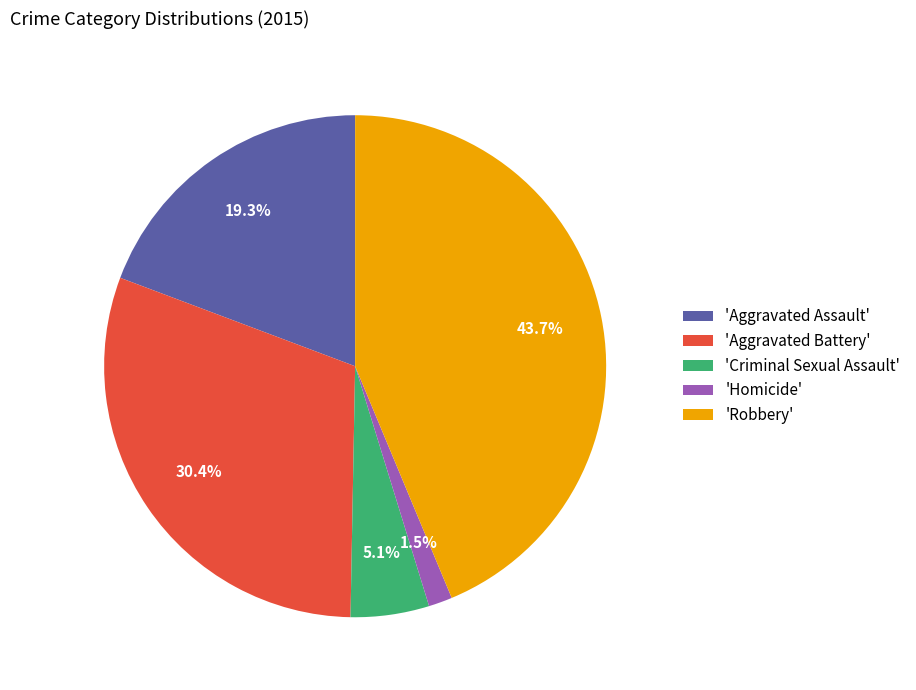

What is the smallest slice in the pie chart?

'Homicide'